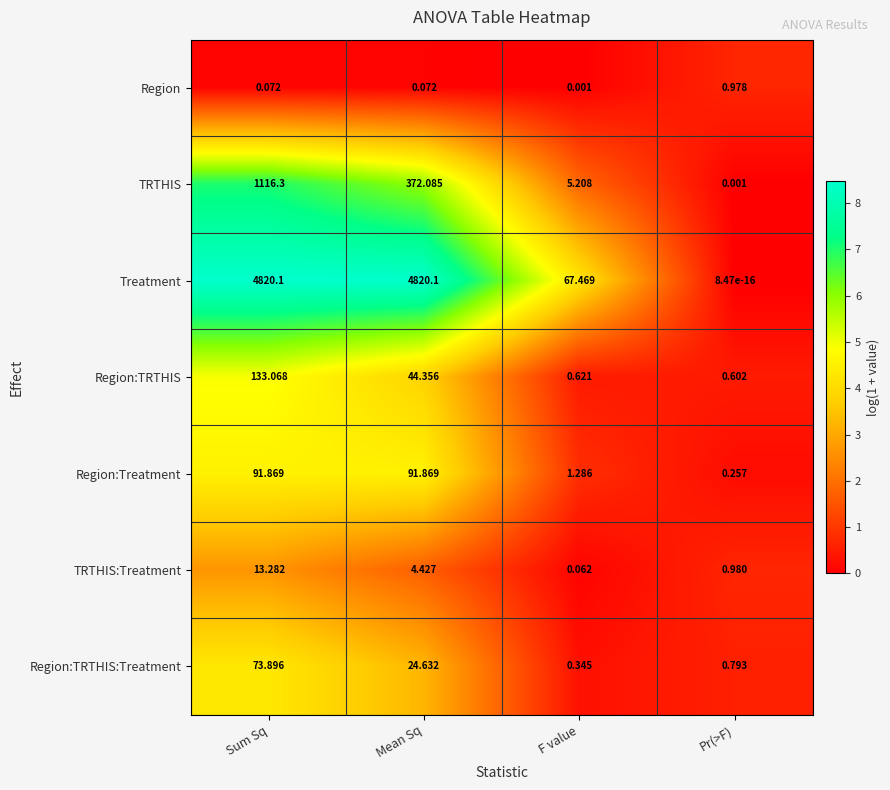

Rank the series by their maximum value, from lowest to highest.

Region, TRTHIS:Treatment, Region:TRTHIS:Treatment, Region:Treatment, Region:TRTHIS, TRTHIS, Treatment